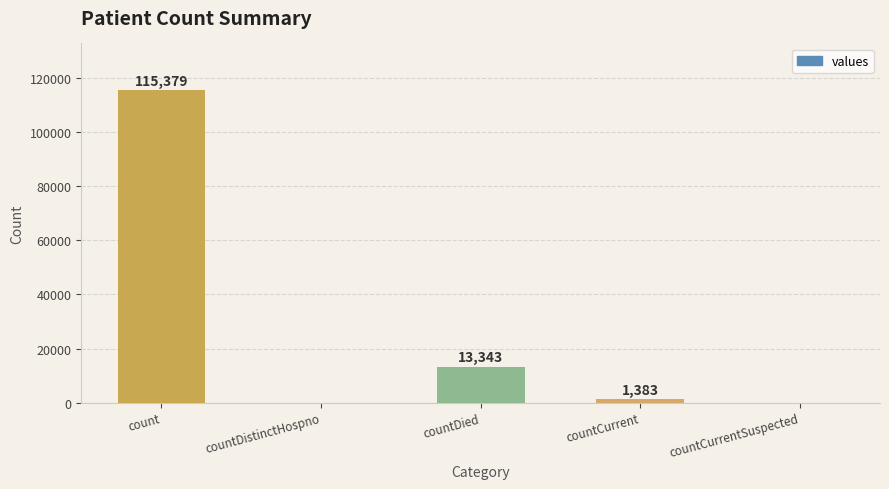

Reading left to right, list all the values displayed in this chart.

115379	0	13343	1383	0